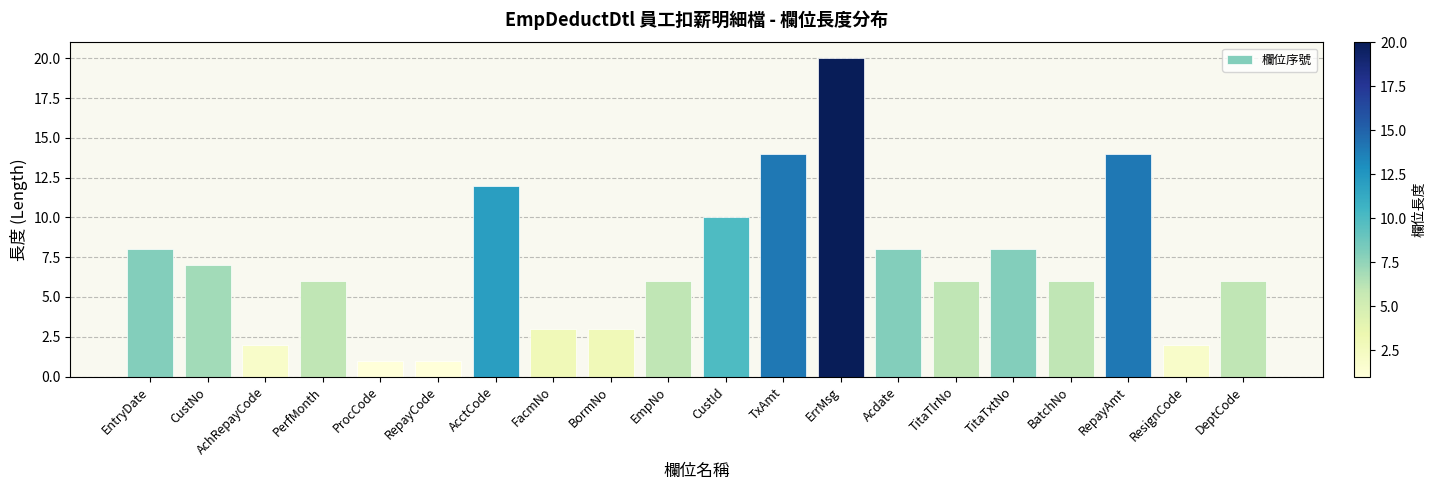

Reading left to right, list all the values displayed in this chart.

EntryDate=8	CustNo=7	AchRepayCode=2	PerfMonth=6	ProcCode=1	RepayCode=1	AcctCode=12	FacmNo=3	BormNo=3	EmpNo=6	CustId=10	TxAmt=14	ErrMsg=20	Acdate=8	TitaTlrNo=6	TitaTxtNo=8	BatchNo=6	RepayAmt=14	ResignCode=2	DeptCode=6